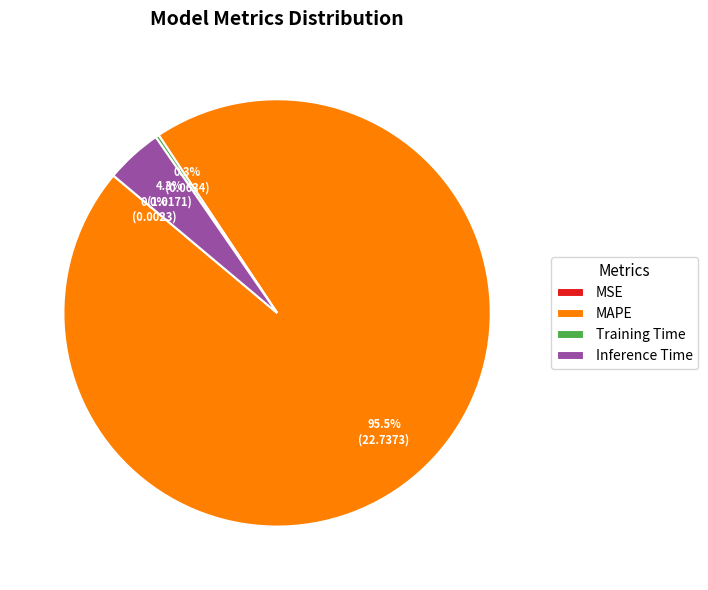

Is there a majority slice in this chart?

Yes